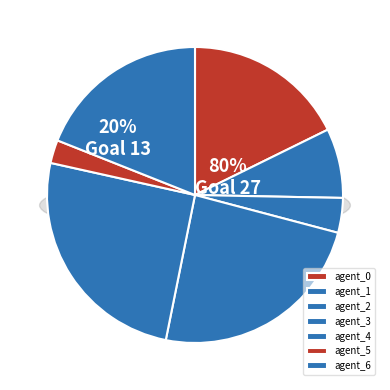

Does 2 account for over 50% of the chart?

No